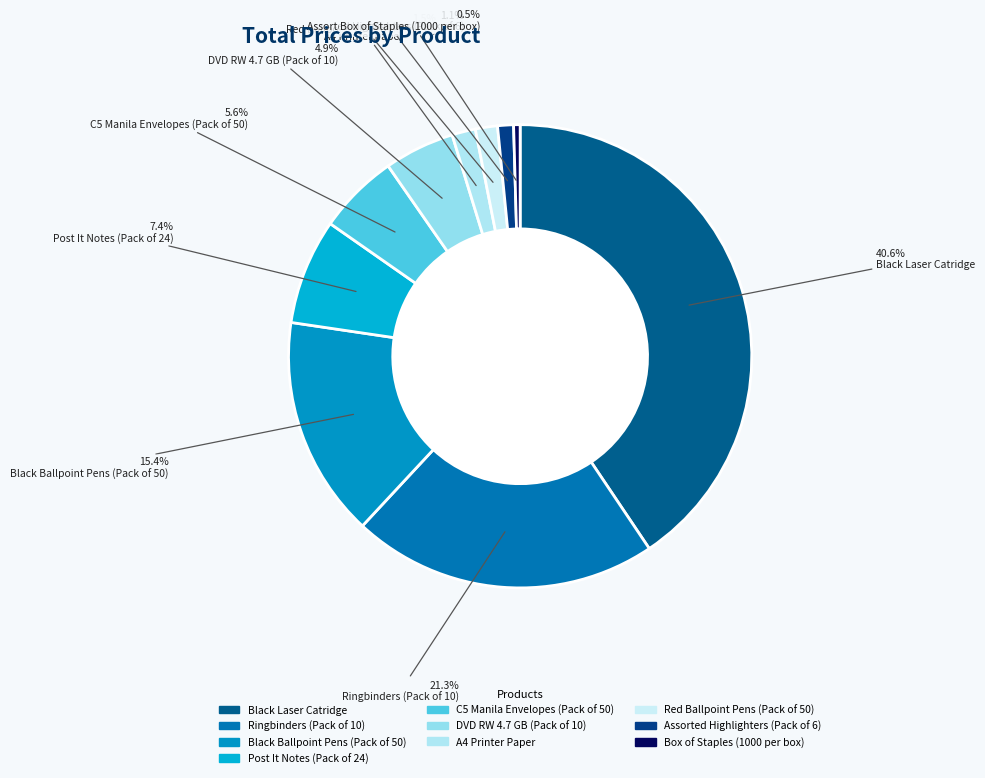

Which has a higher value, Post It Notes (Pack of 24) or Black Ballpoint Pens (Pack of 50)?

Black Ballpoint Pens (Pack of 50)